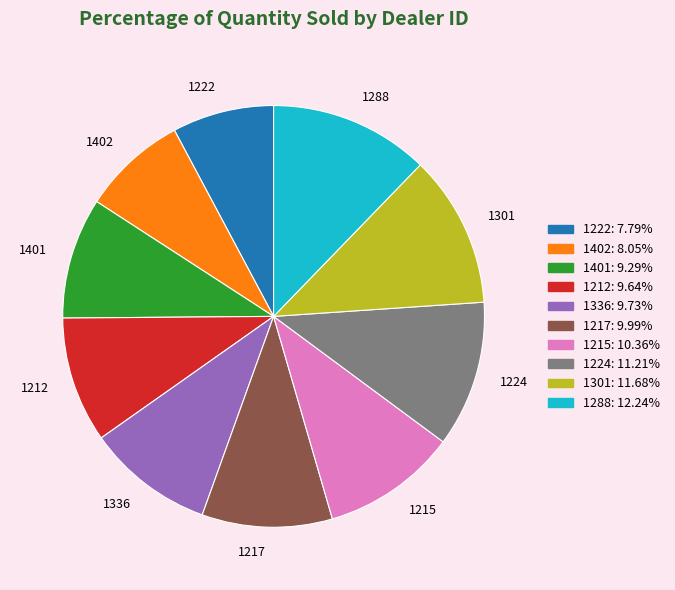

What is the largest slice in the pie chart?

1288